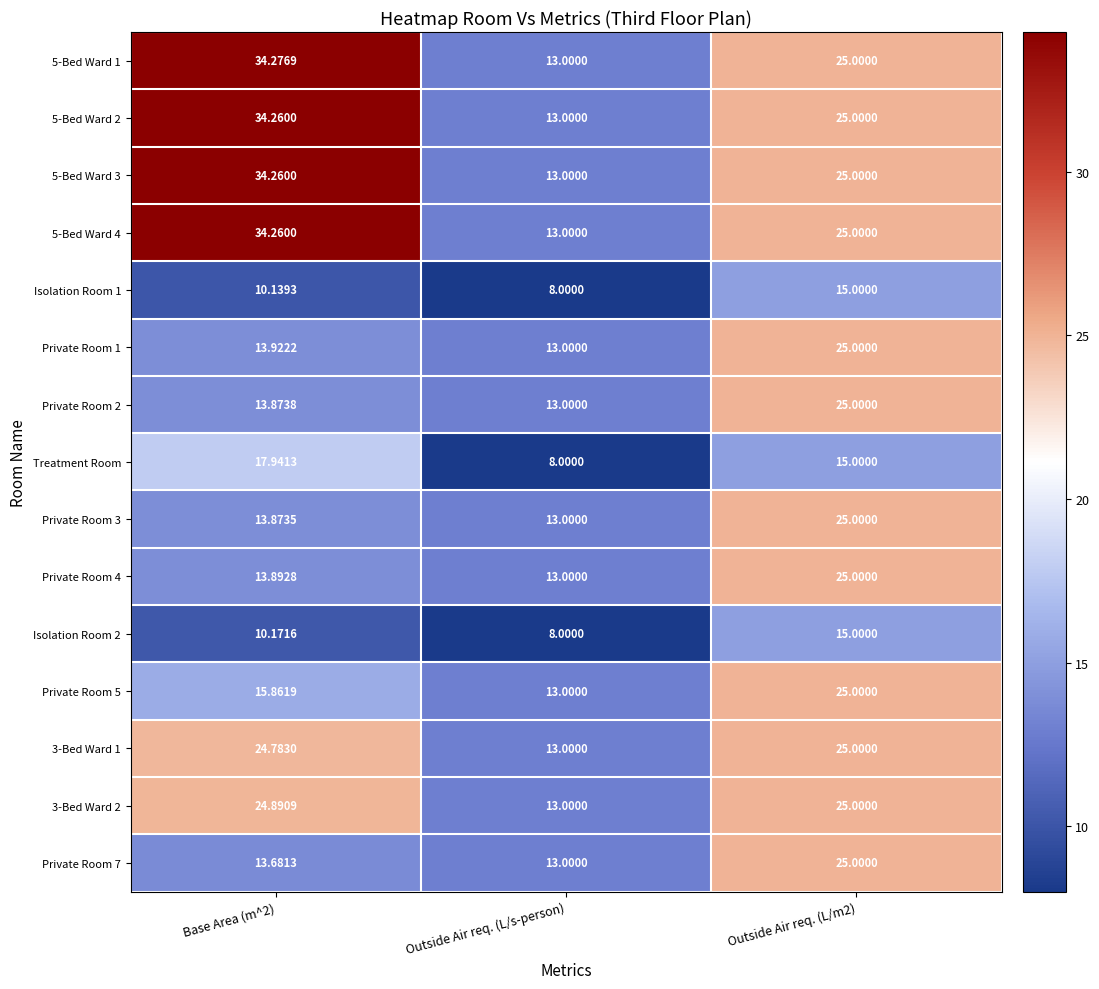

Is the value of 3-Bed Ward 2 at Outside Air req. (L/s-person) greater than the value of Private Room 5 at Outside Air req. (L/m2)?

No